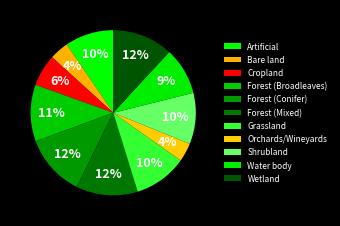

To the nearest percent, what portion does Artificial represent?

10%